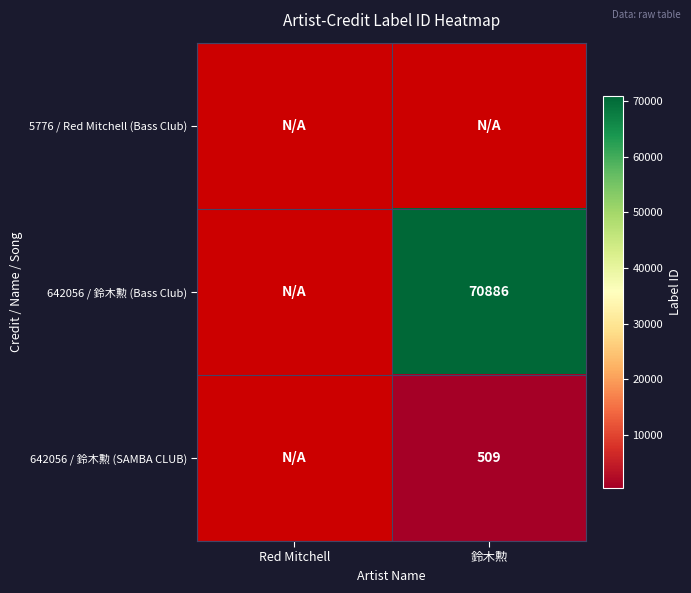

What is the maximum value shown in the chart?

70886.0